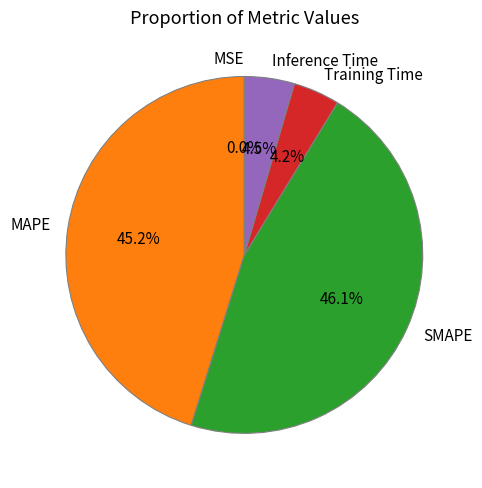

Is there any slice that represents more than half of the pie?

No